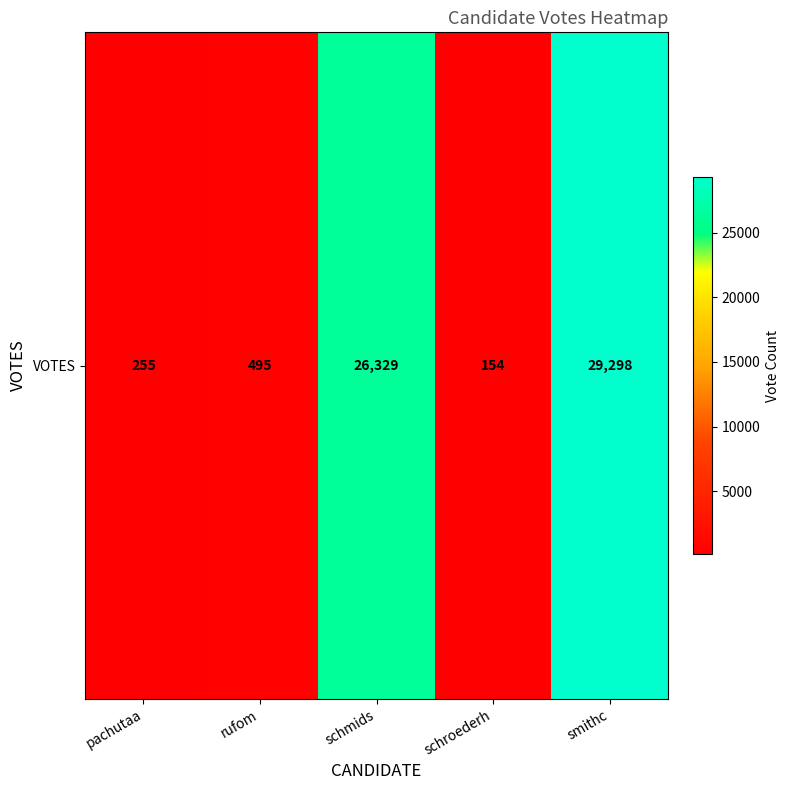

Rank the categories by value from highest to lowest.

smithc, schmids, rufom, pachutaa, schroederh